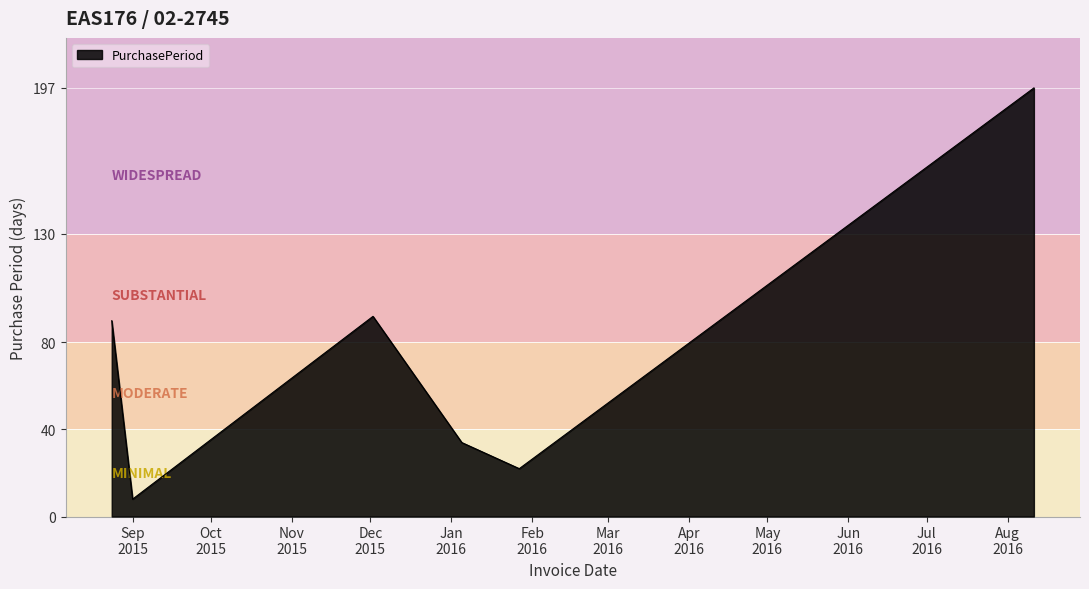

What is the maximum value shown in the chart?

197